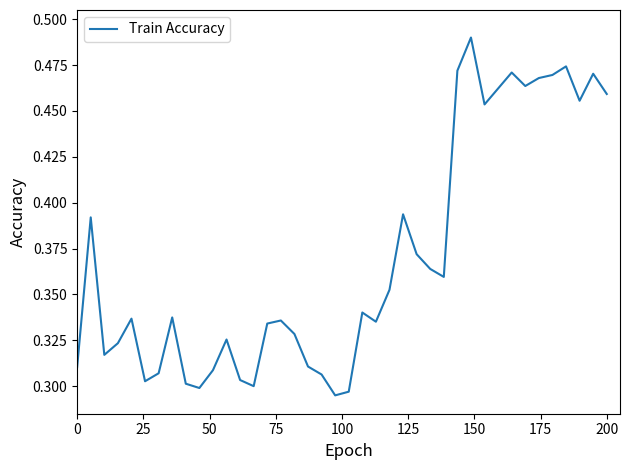

Reading left to right, transcribe all the data shown in this chart.

0.3	0.4	0.3	0.3	0.3	0.3	0.3	0.3	0.3	0.3	0.3	0.3	0.3	0.3	0.3	0.3	0.3	0.3	0.3	0.3	0.3	0.3	0.3	0.4	0.4	0.4	0.4	0.4	0.5	0.5	0.5	0.5	0.5	0.5	0.5	0.5	0.5	0.5	0.5	0.5